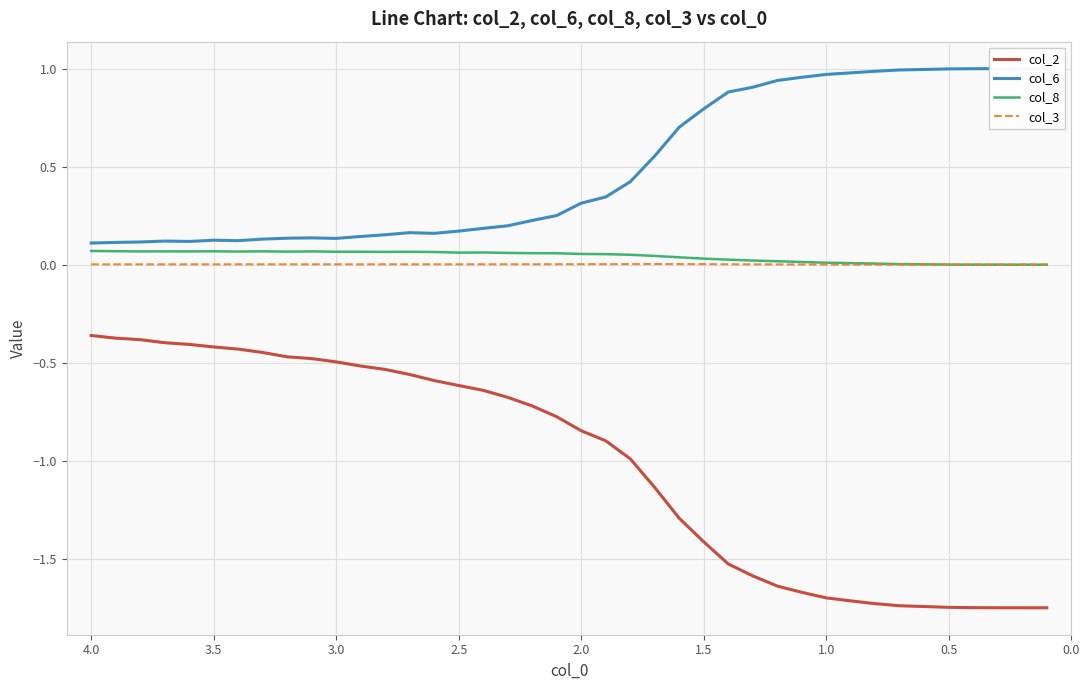

What is the spread (max minus min) of values at 3.0?

0.6